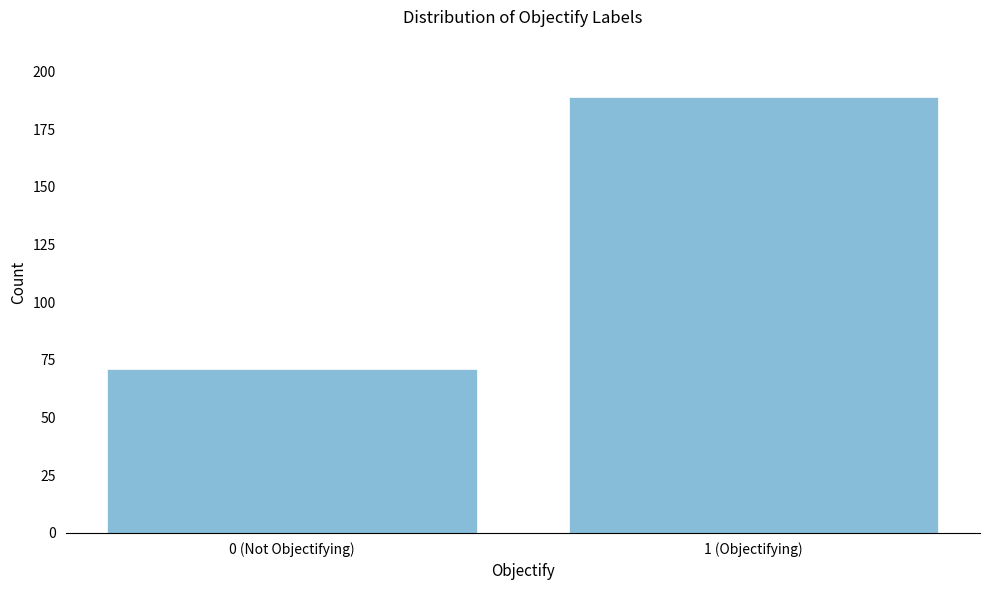

Reading left to right, extract all data points from this chart.

71	189